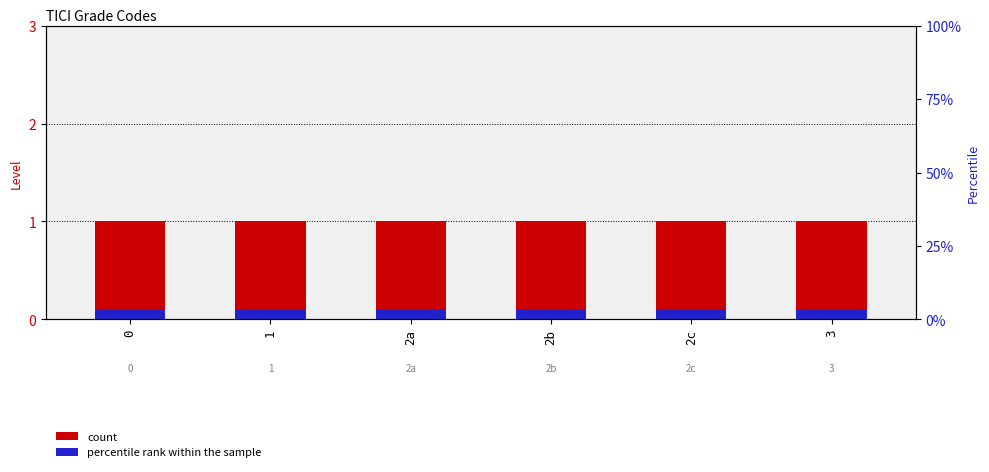

Reading left to right, list all the values displayed in this chart.

count: 0=1.0	1=1.0	2a=1.0	2b=1.0	2c=1.0	3=1.0
percentile rank within the sample: 0=0.1	1=0.1	2a=0.1	2b=0.1	2c=0.1	3=0.1